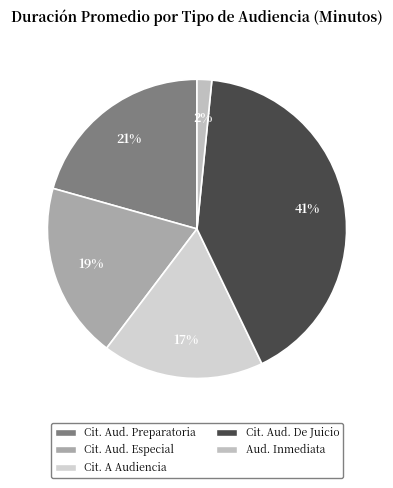

Is there a majority slice in this chart?

No